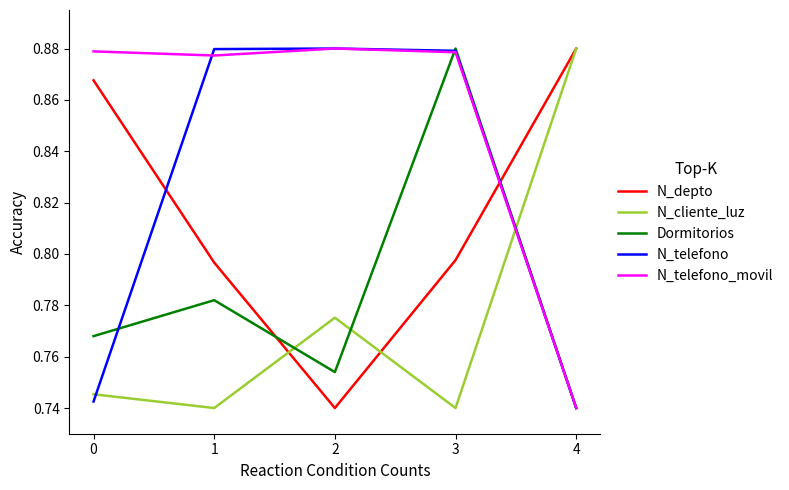

True or false: N_telefono_movil and N_depto cross at least once.

True